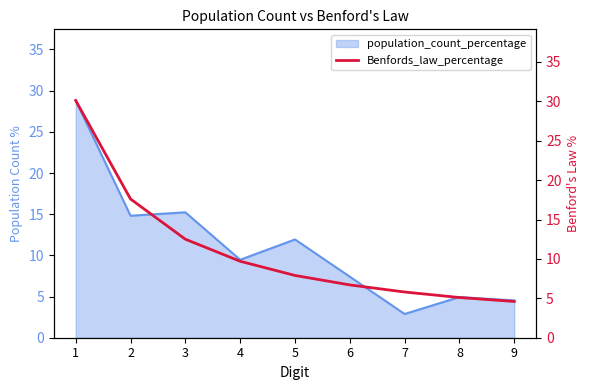

What is the maximum value for population_count_percentage?

28.8